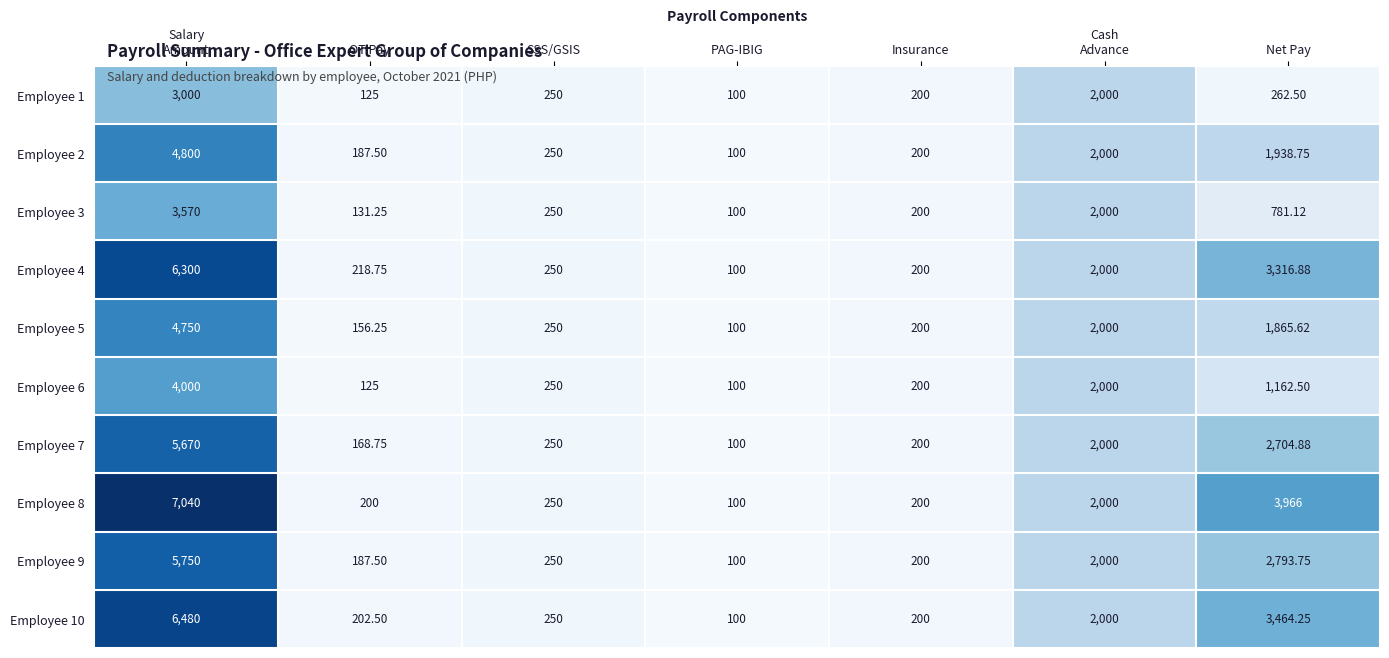

How many series are shown in this chart?

10